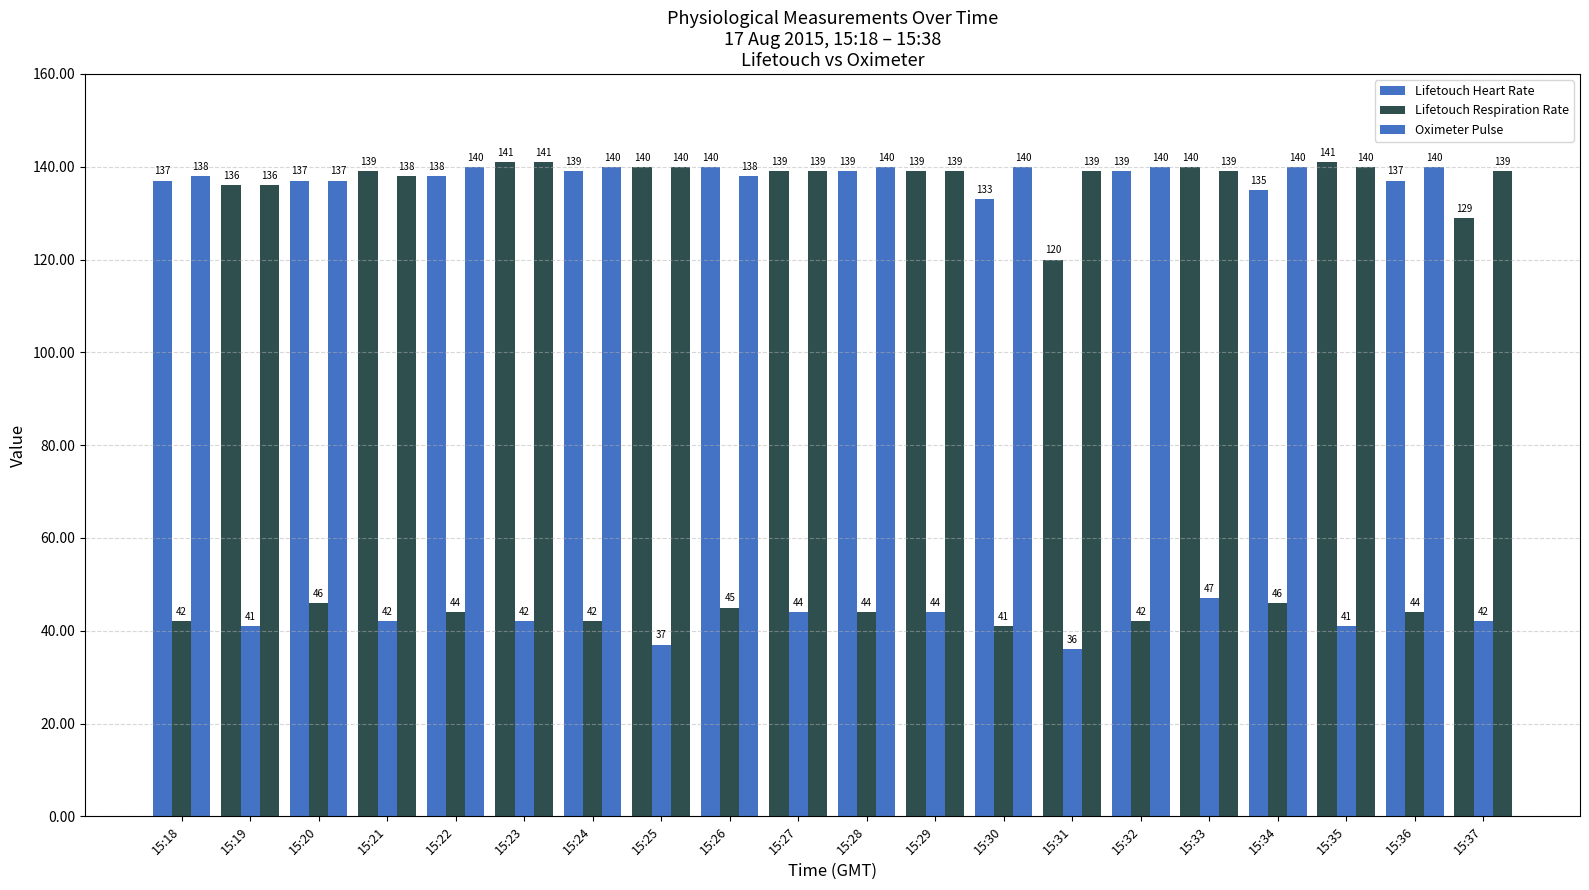

What is the greatest value displayed?

141